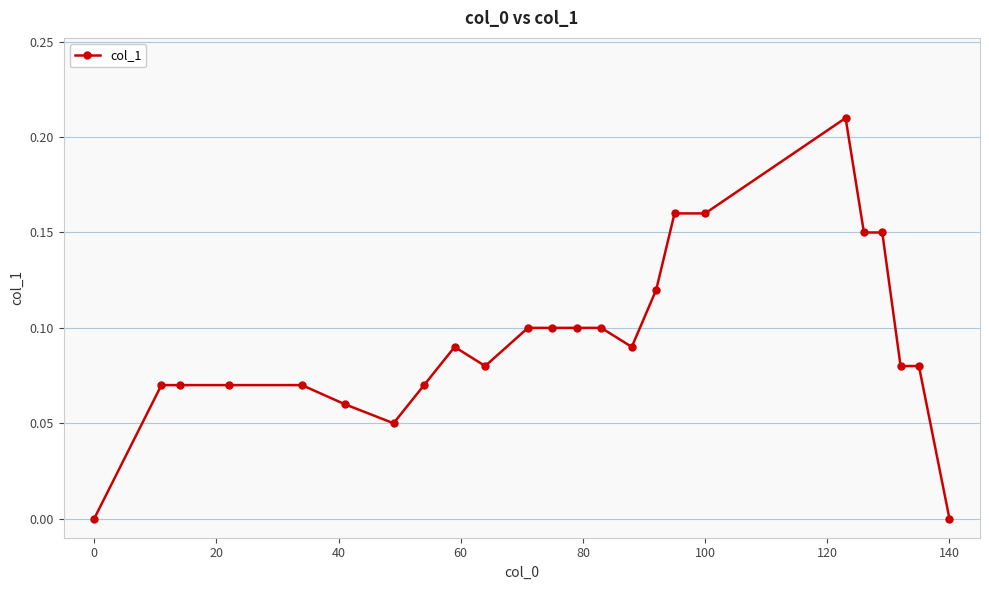

Count the number of data series in this chart.

1